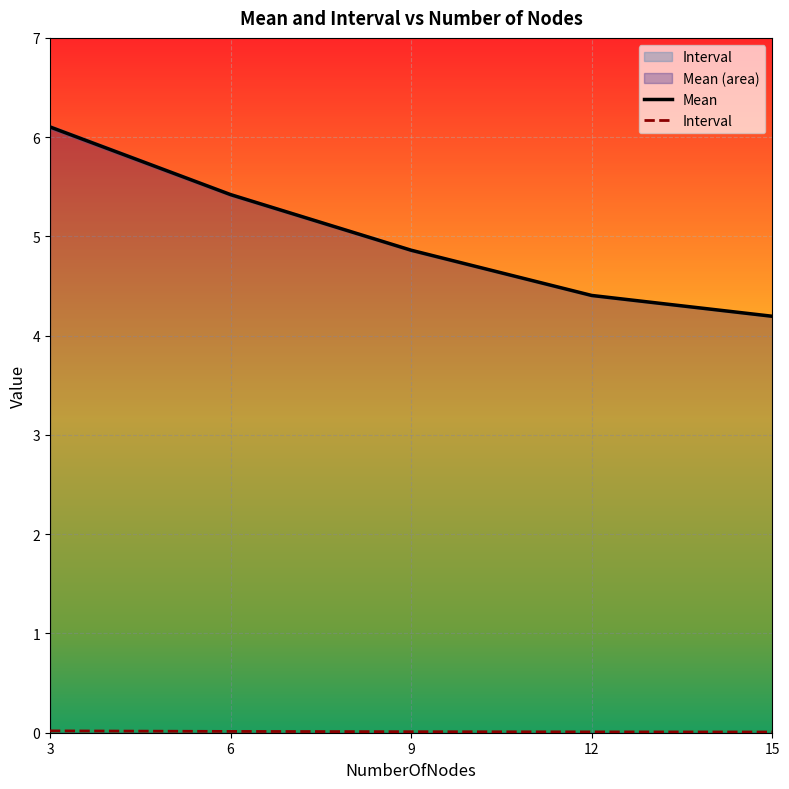

What is the total value across all series at 12?

4.4